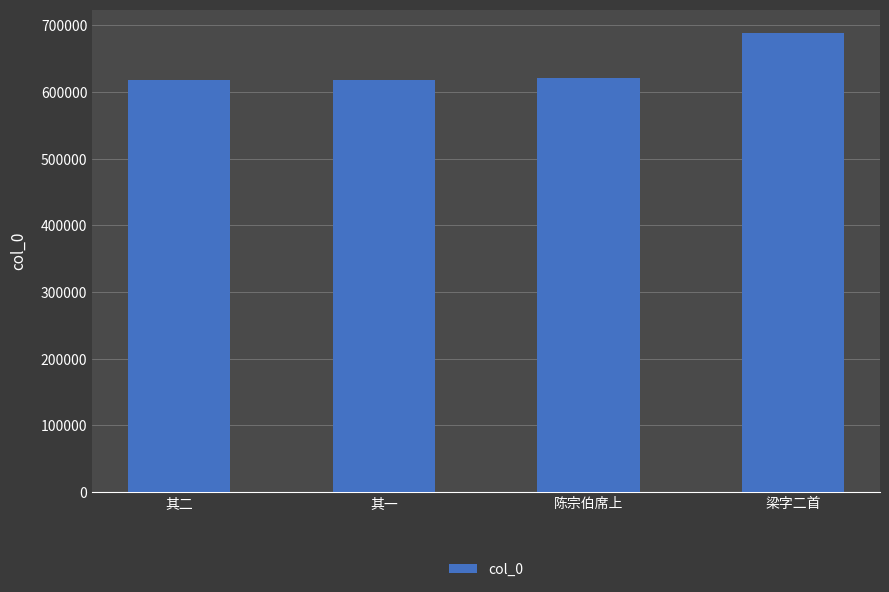

What is the maximum value shown in the chart?

688967